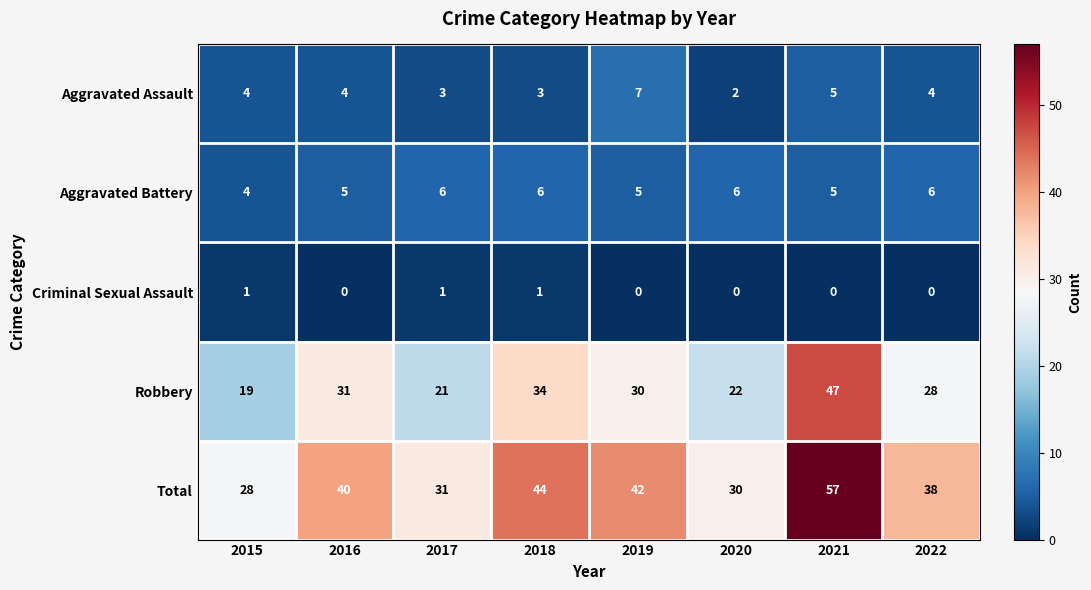

The Robbery series shows 33 at 2015. True or false?

False